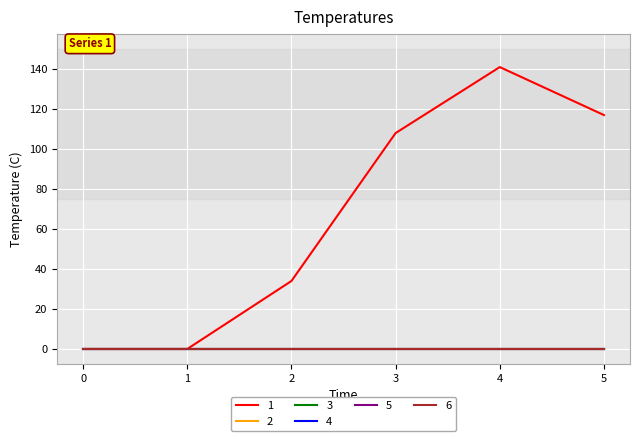

List the labels in order of 4 value, smallest first.

0, 1, 2, 3, 4, 5